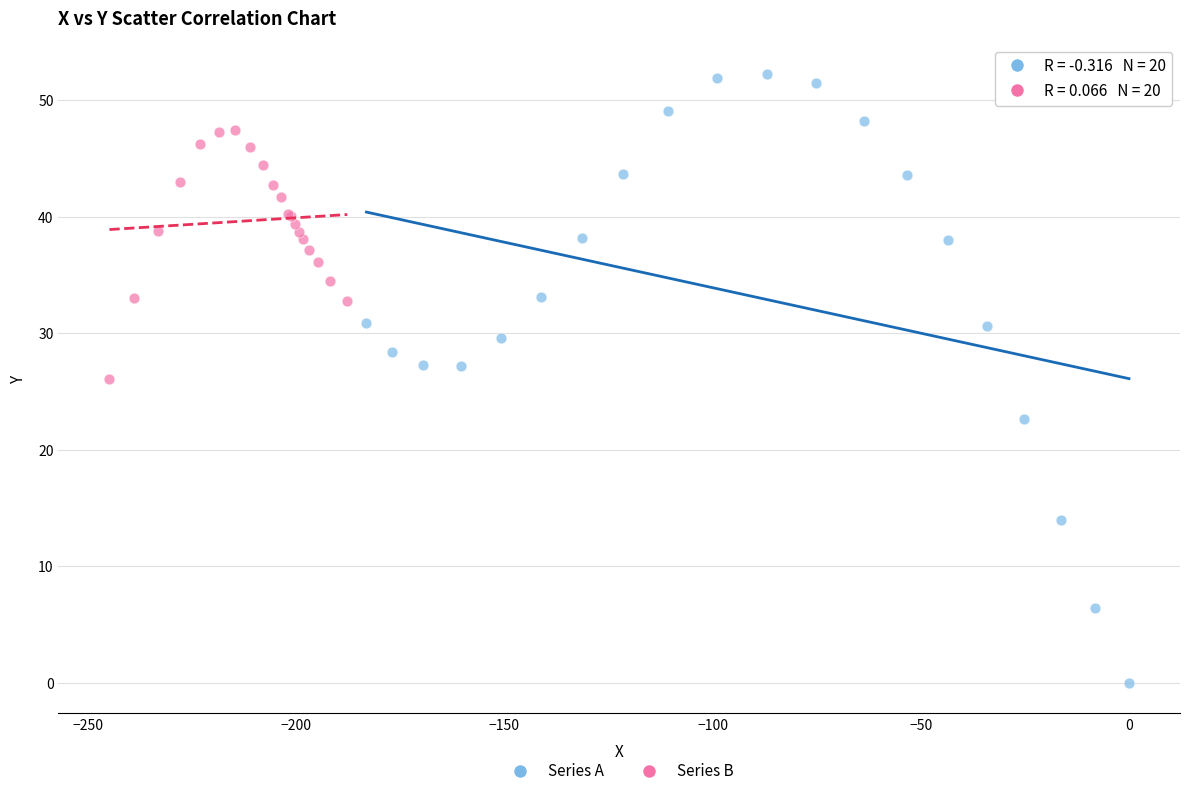

Which series contains the lowest Y value?

Series A